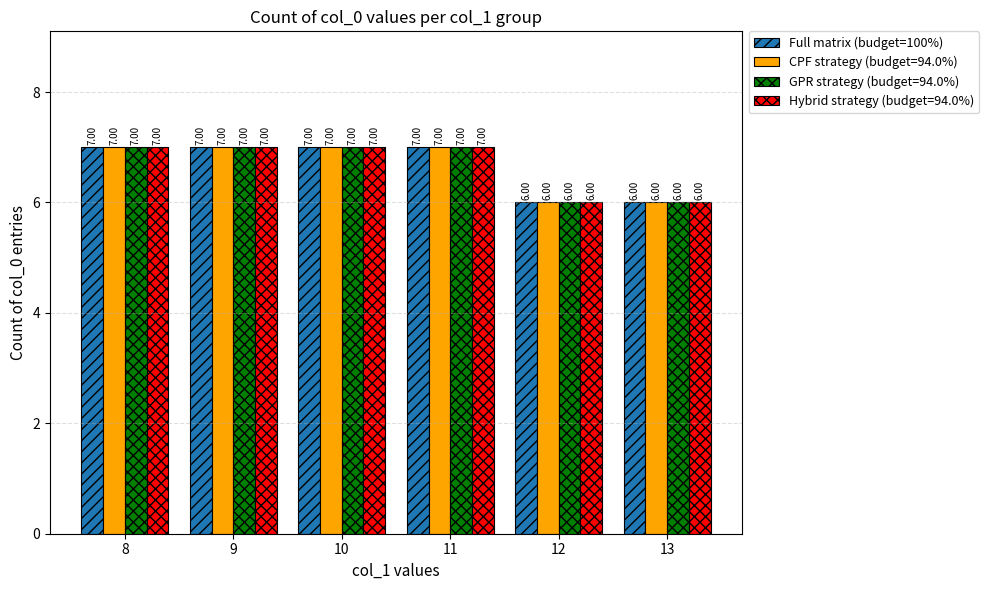

What is the minimum value shown in the chart?

6